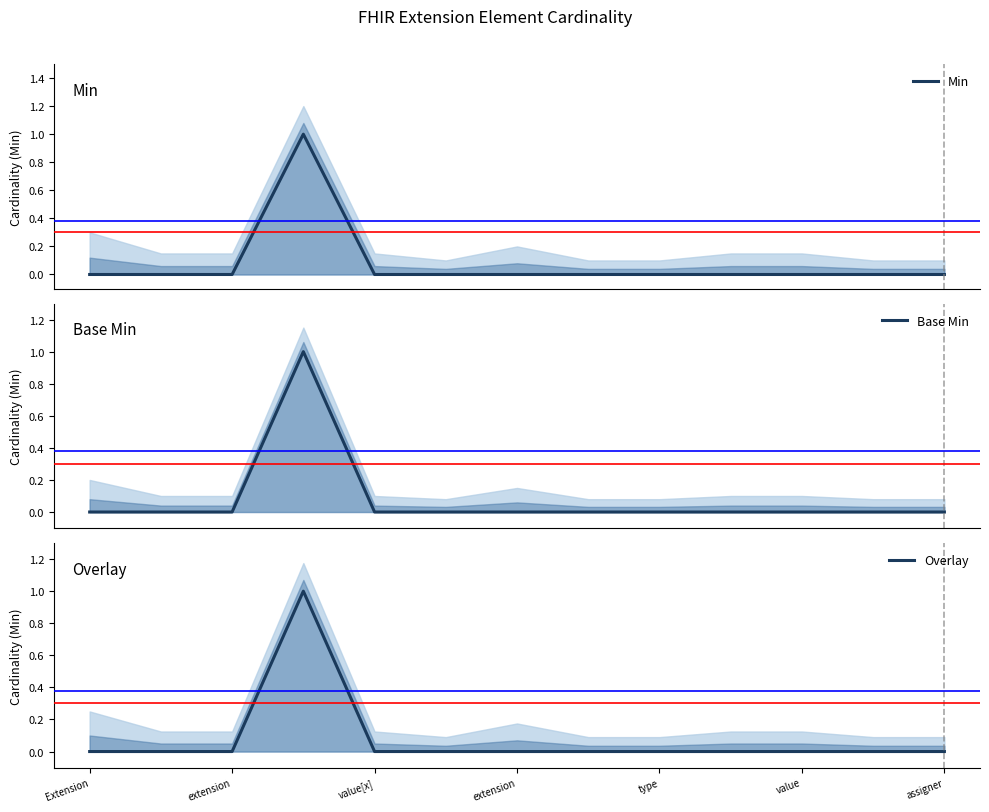

How many interior local peaks does the Base Min series have?

1